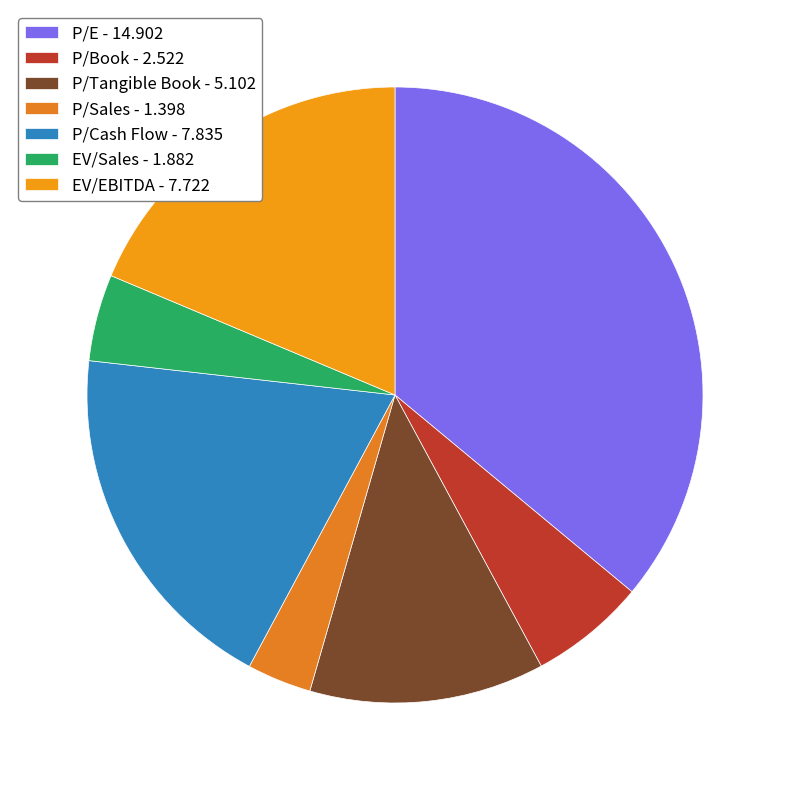

What percentage is the EV/EBITDA slice, to the nearest percent?

19%